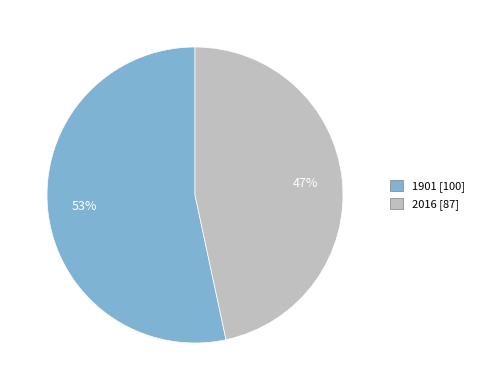

Approximately how many times larger is the value at 1901 compared to 2016?

1.1